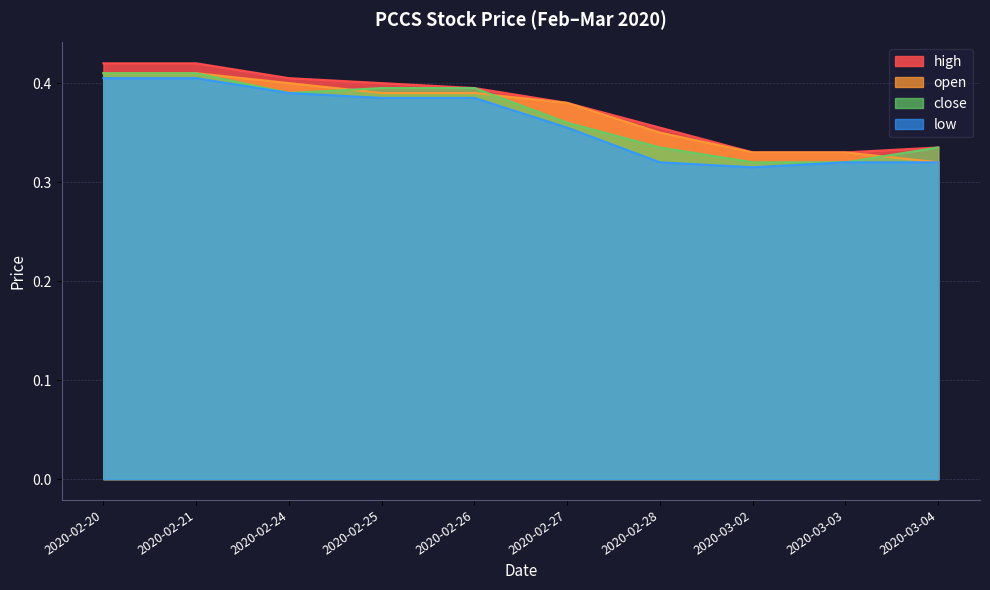

True or false: high and low cross at least once.

False